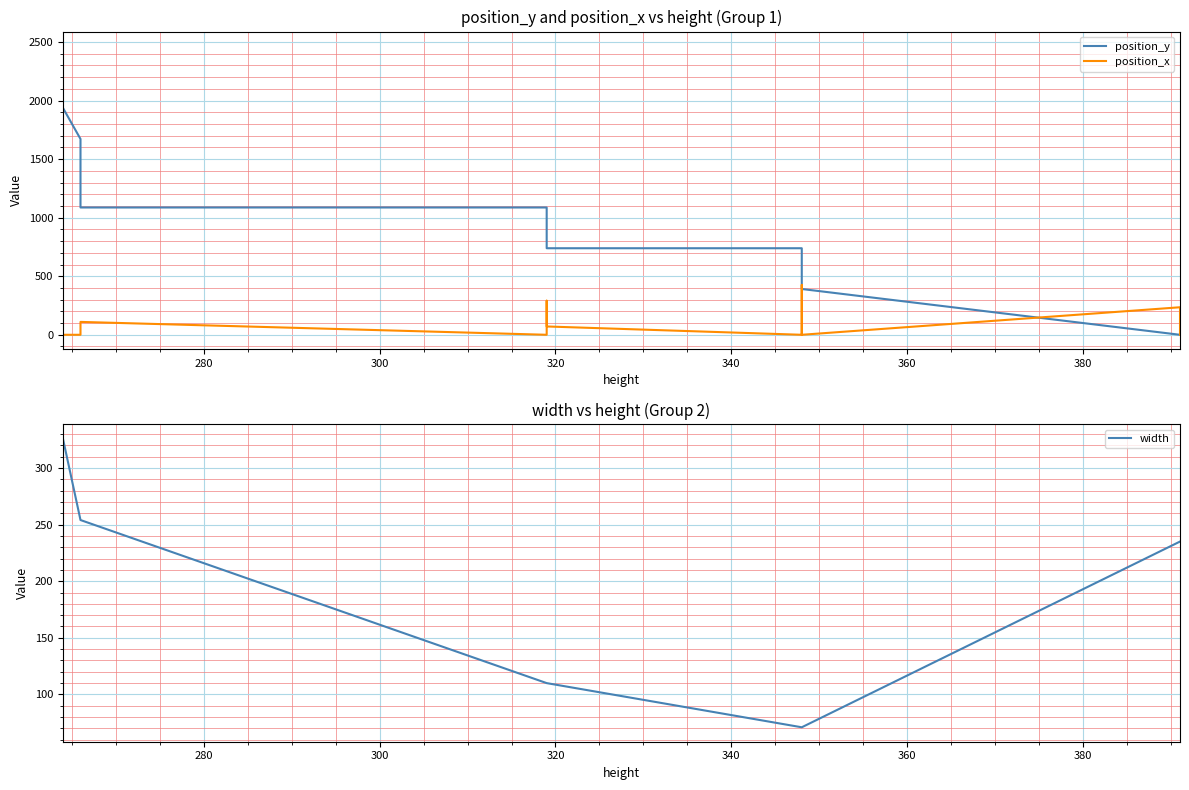

Reading left to right, transcribe all the data shown in this chart.

position_y: 0	0	391	391	391	391	391	391	391	739	739	739	739	1087	1087	1406	1672	1938	2202	2466
position_x: 0	235	0	71	142	213	284	355	426	0	71	181	291	0	110	0	0	0	0	0
width: 235	235	71	71	71	71	71	71	71	71	110	110	110	110	254	254	254	326	326	326